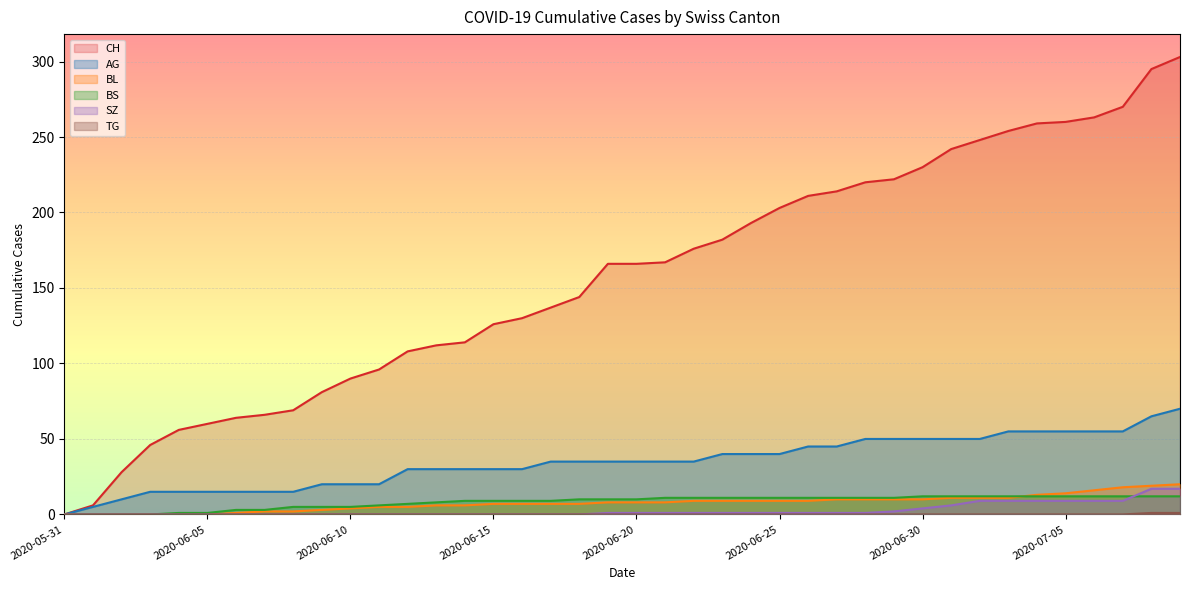

What is the total value across all series at 2020-06-30?

306